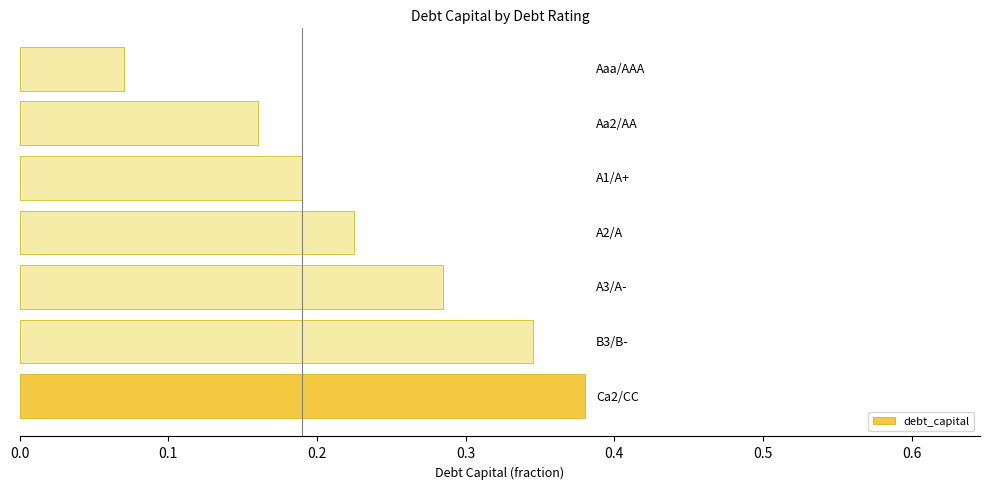

Count the values in the range 0 to 1.

7